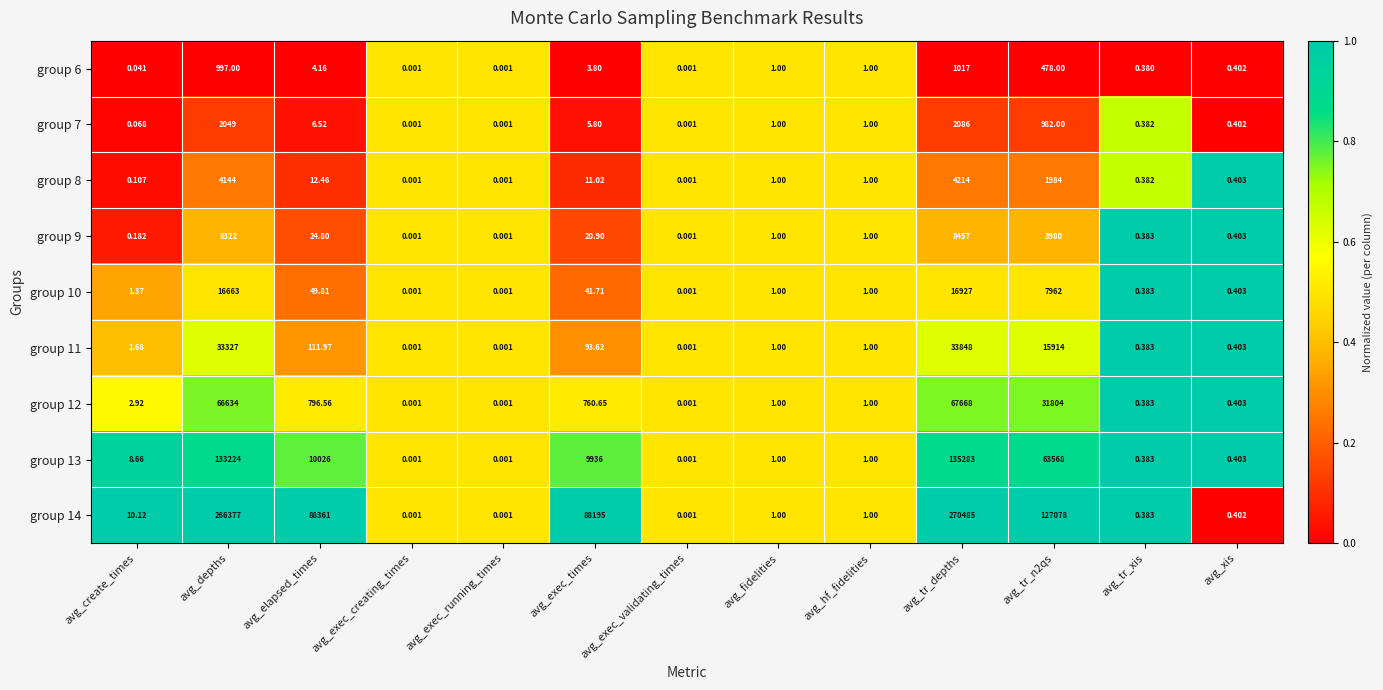

Which category has the highest value across all series?

avg_tr_depths